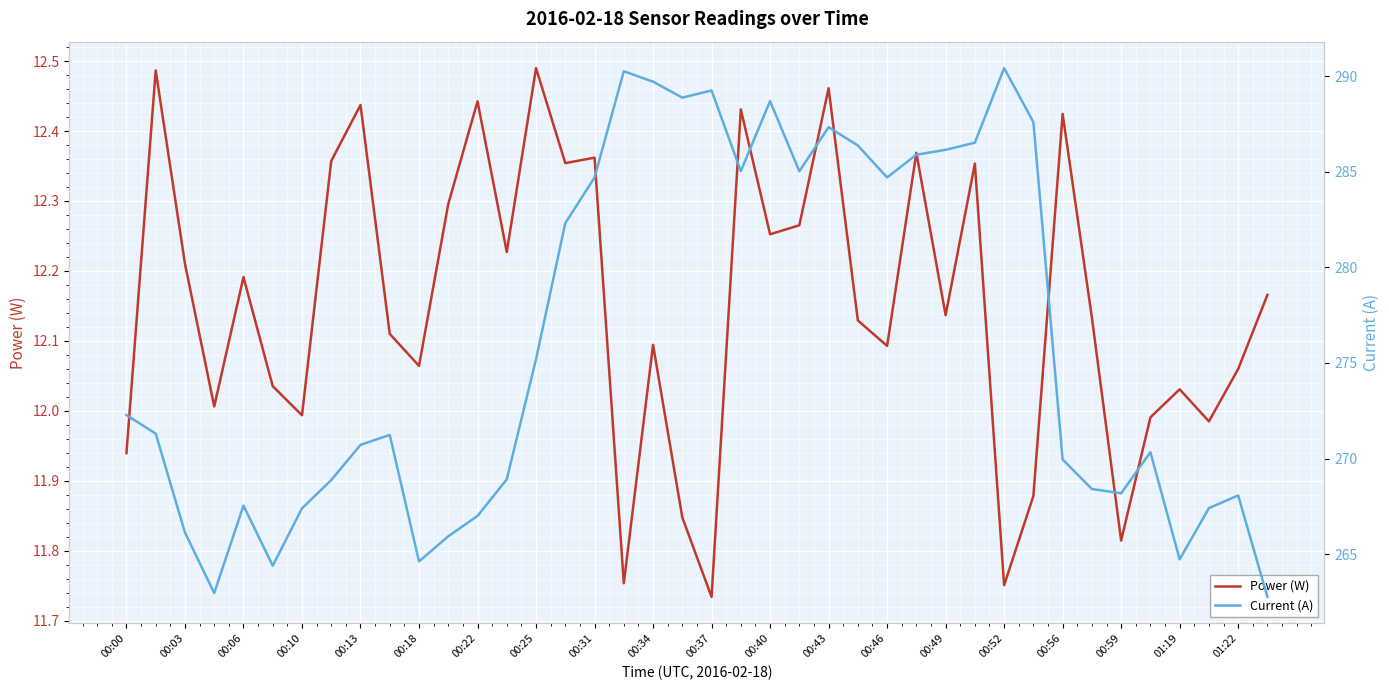

Count the number of categories in the chart.

40